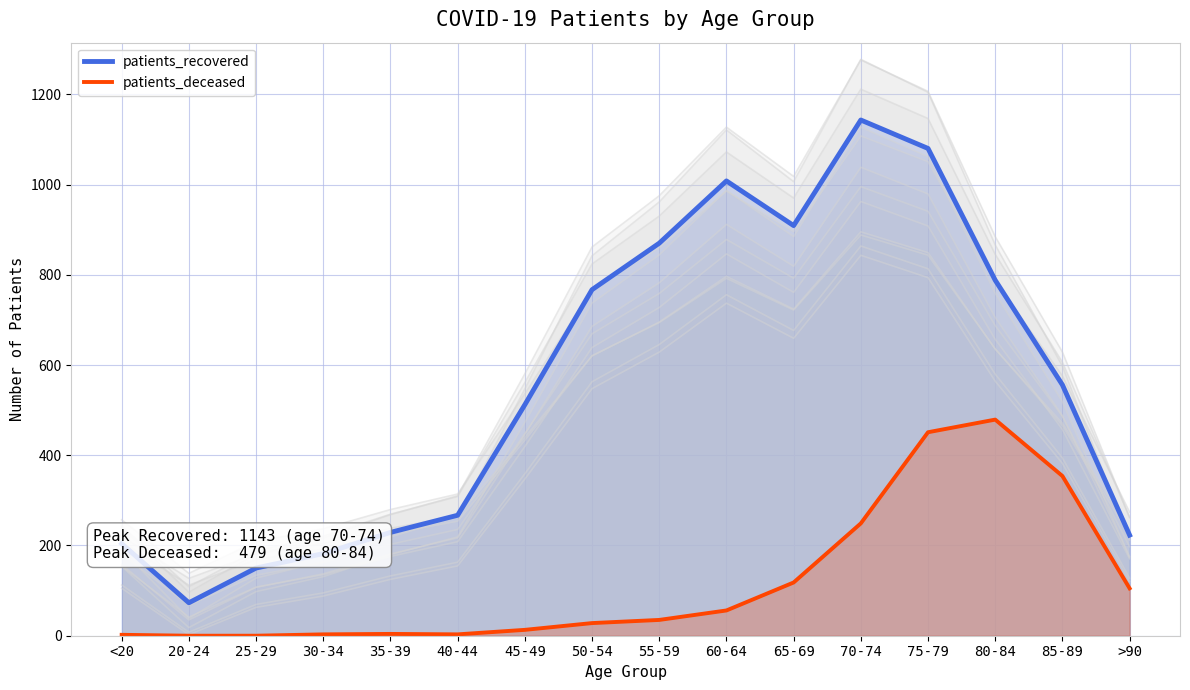

Where is the first local maximum for patients_recovered?

60-64